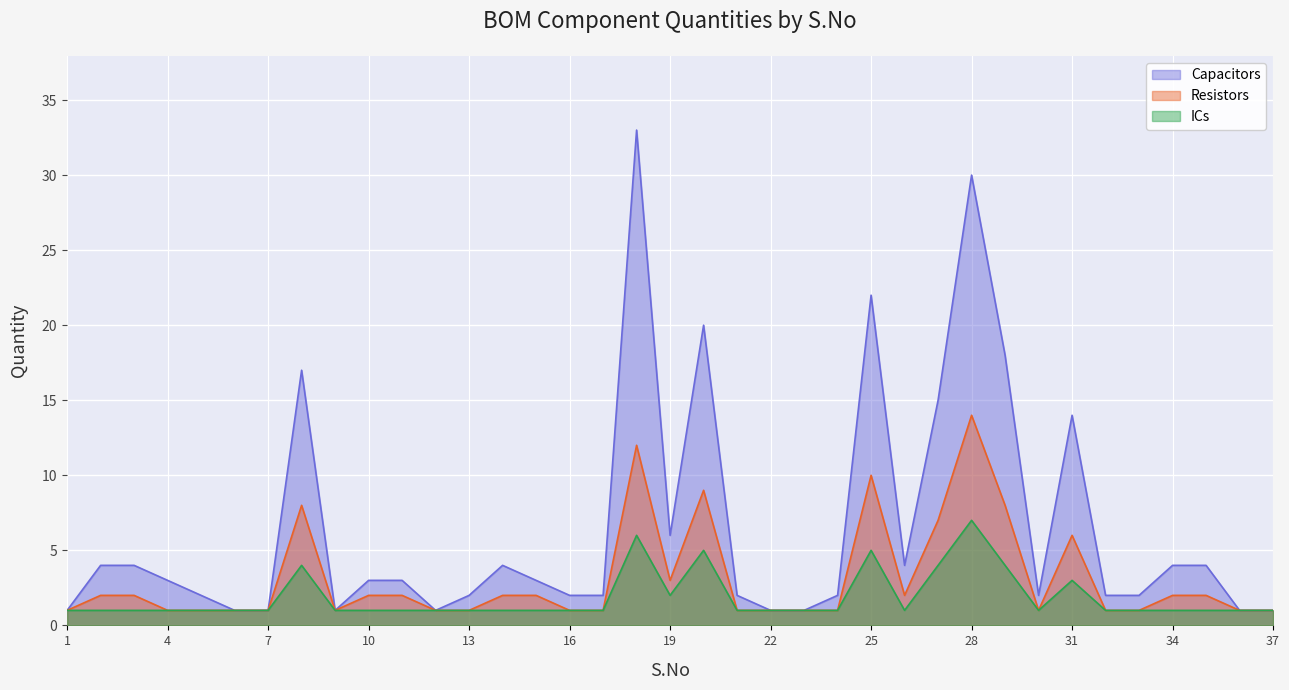

Where does the Capacitors series first go above 3?

2